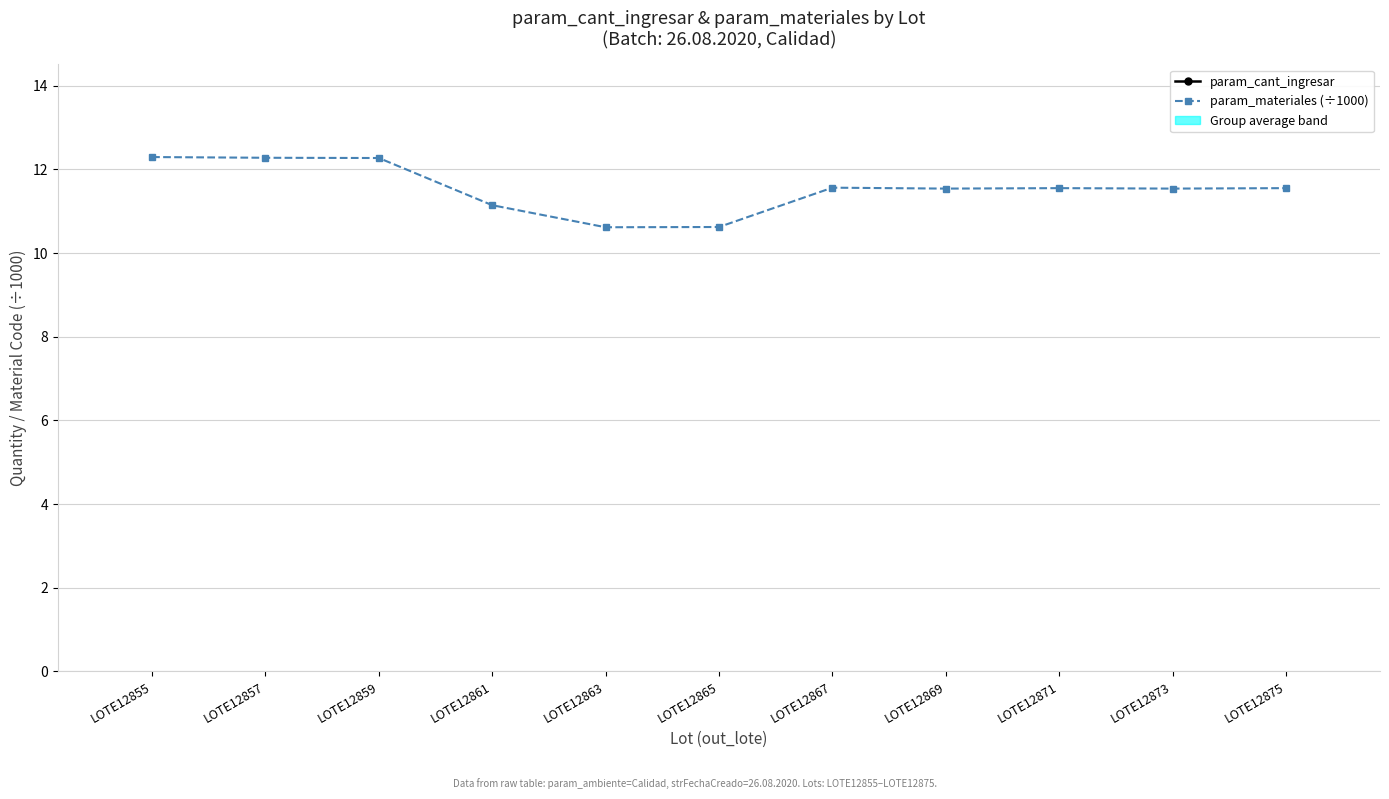

True or false: param_cant_ingresar has a value of 30.0 at LOTE12855.

True